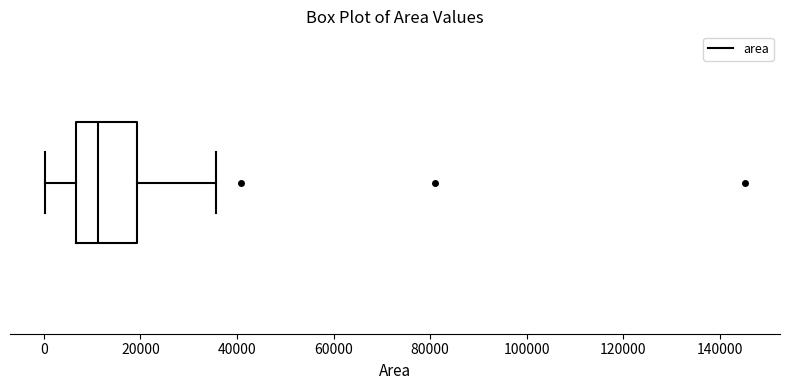

Read this box plot against the x-axis: the position of the median line, the range covered by the box, and the ends of both whiskers. The values are not printed on the chart, so give them approximately, as read against the axis.

median 12000, box 6000 to 20000, whiskers 0 to 36000